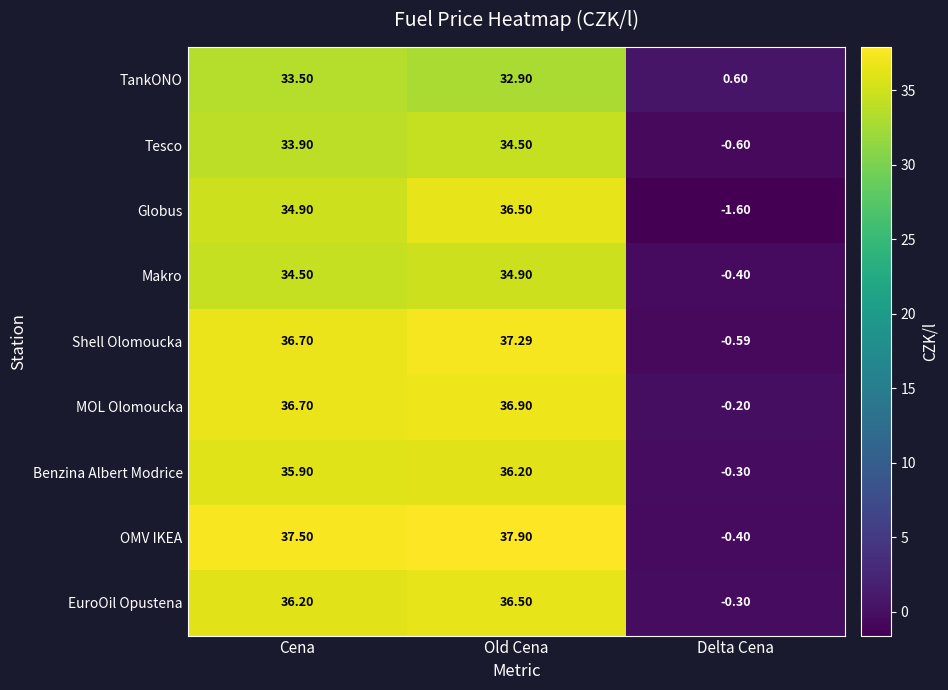

At which category is the sum across all series the highest?

Old Cena